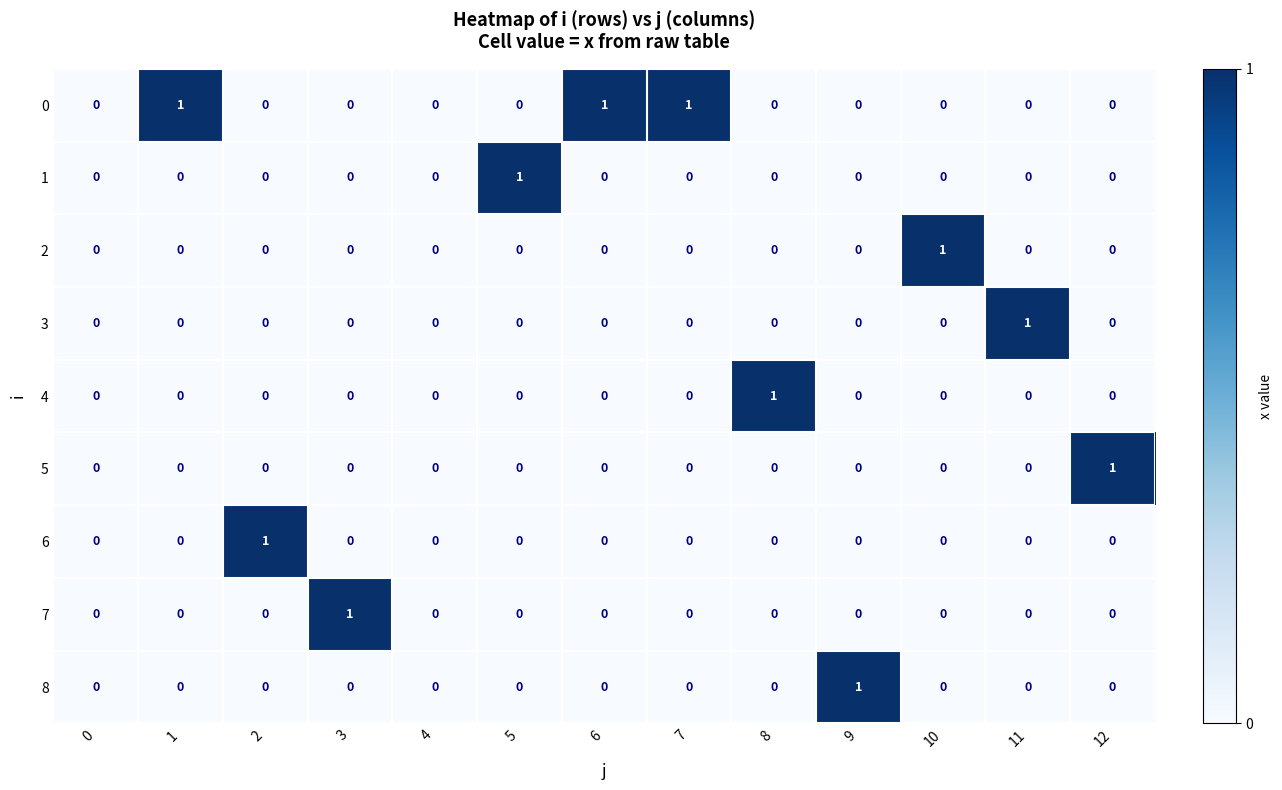

Is the value of 5 at 0 greater than the value of 0 at 7?

No